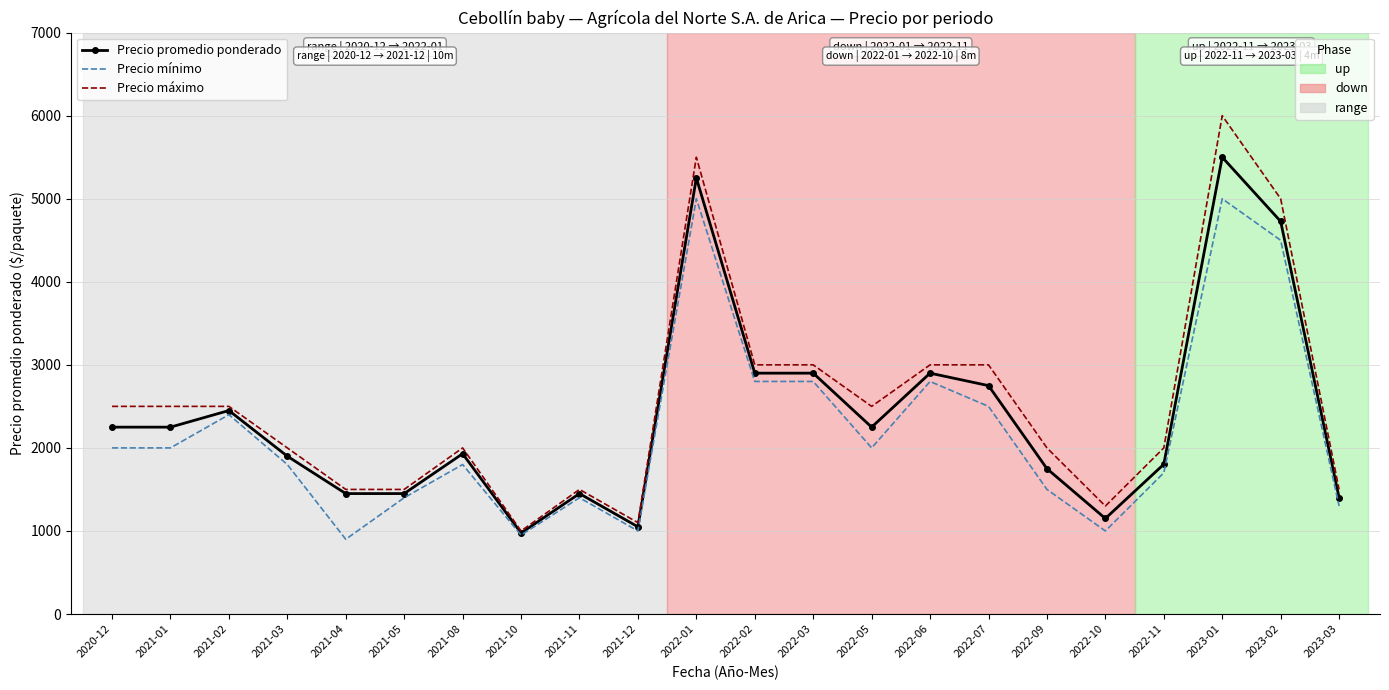

Reading right to left, list all the values displayed in this chart.

Precio promedio ponderado: 2023-03=1400	2023-02=4727	2023-01=5500	2022-11=1803	2022-10=1150	2022-09=1750	2022-07=2750	2022-06=2900	2022-05=2250	2022-03=2900	2022-02=2900	2022-01=5250	2021-12=1050	2021-11=1450	2021-10=975	2021-08=1930	2021-05=1450	2021-04=1450	2021-03=1900	2021-02=2450	2021-01=2250	2020-12=2250
Precio mínimo: 2023-03=1300	2023-02=4500	2023-01=5000	2022-11=1700	2022-10=1000	2022-09=1500	2022-07=2500	2022-06=2800	2022-05=2000	2022-03=2800	2022-02=2800	2022-01=5000	2021-12=1000	2021-11=1400	2021-10=950	2021-08=1800	2021-05=1400	2021-04=900	2021-03=1800	2021-02=2400	2021-01=2000	2020-12=2000
Precio máximo: 2023-03=1500	2023-02=5000	2023-01=6000	2022-11=2000	2022-10=1300	2022-09=2000	2022-07=3000	2022-06=3000	2022-05=2500	2022-03=3000	2022-02=3000	2022-01=5500	2021-12=1100	2021-11=1500	2021-10=1000	2021-08=2000	2021-05=1500	2021-04=1500	2021-03=2000	2021-02=2500	2021-01=2500	2020-12=2500